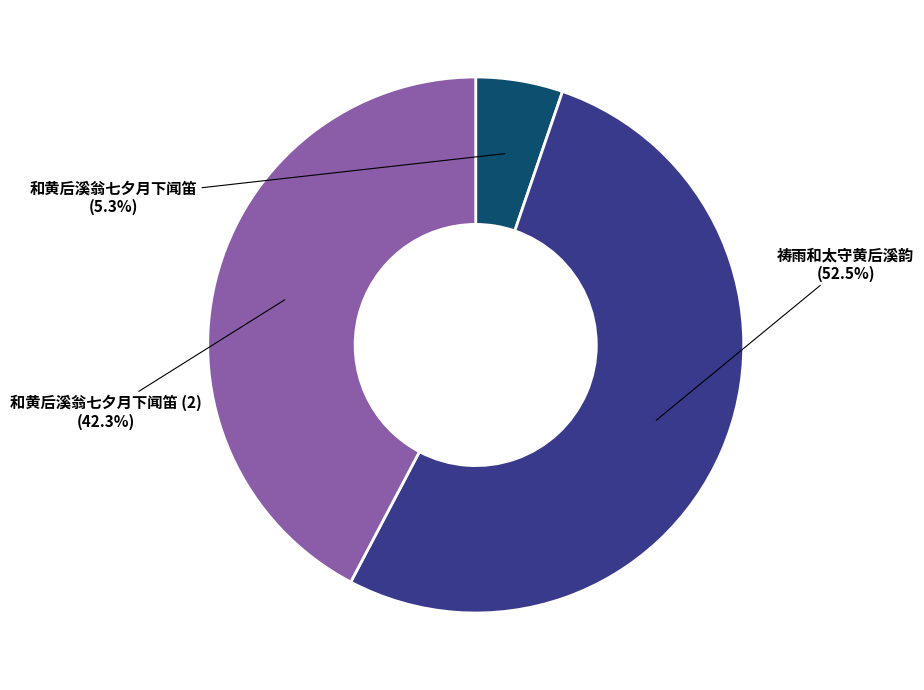

What is the total percentage of 和黄后溪翁七夕月下闻笛 and 祷雨和太守黄后溪韵?

57.7%